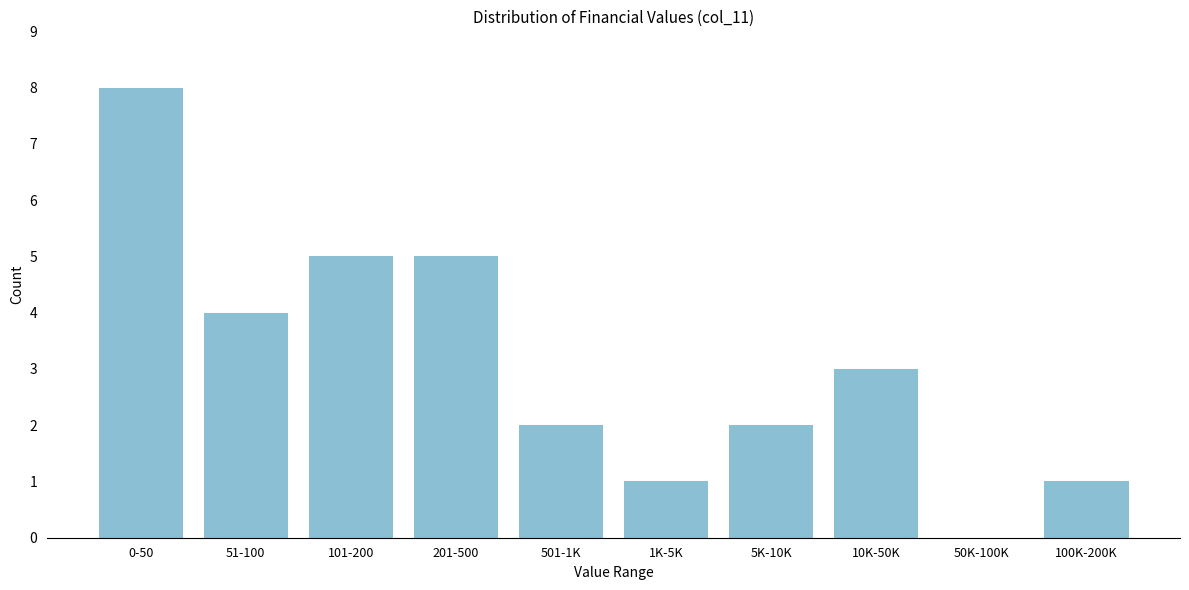

Reading right to left, what are all the values shown in this chart?

100K-200K=1	50K-100K=0	10K-50K=3	5K-10K=2	1K-5K=1	501-1K=2	201-500=5	101-200=5	51-100=4	0-50=8